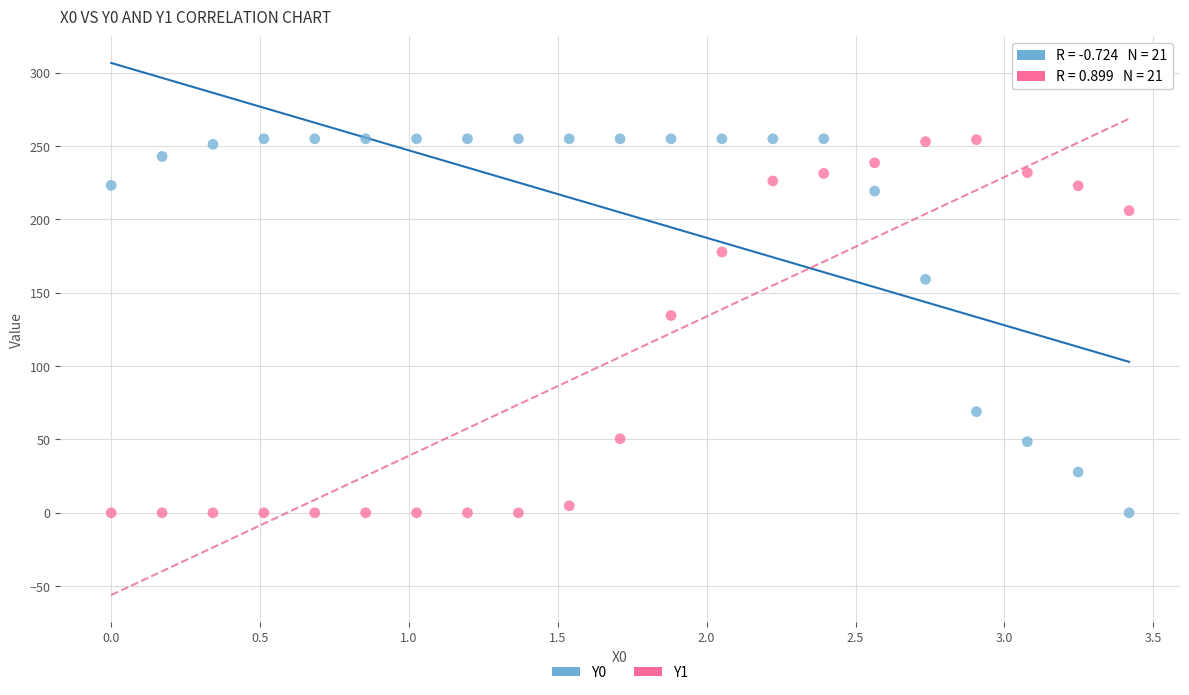

What is the X range (max minus min) for the scatter plot?

3.4